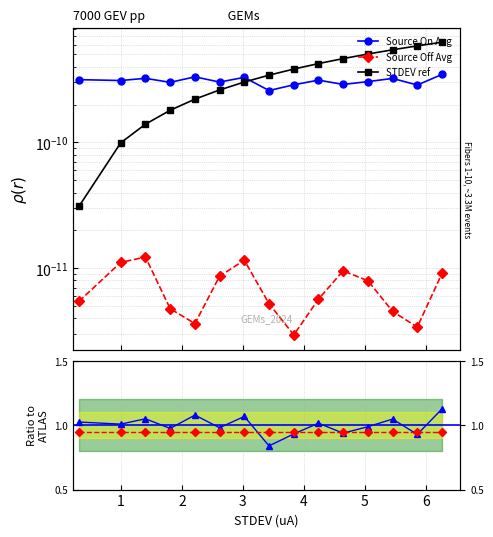

Does the chart have visible grid lines?

Yes